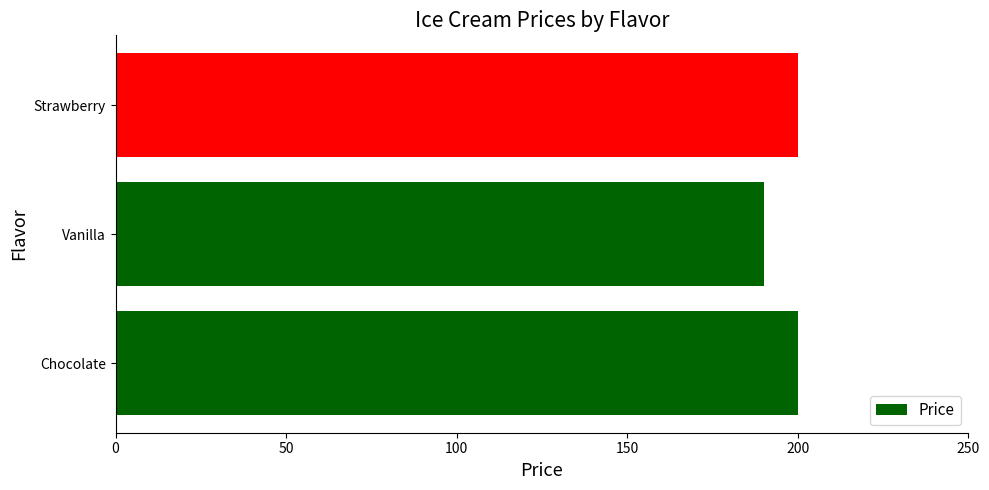

What is the smallest value displayed?

190